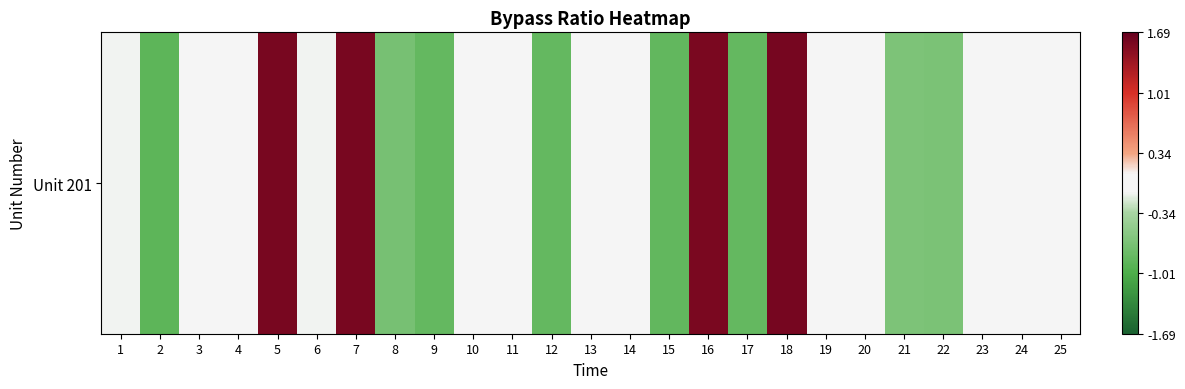

Rank the categories by value from lowest to highest.

2, 15, 17, 12, 9, 8, 22, 21, 6, 1, 23, 25, 4, 19, 11, 20, 14, 3, 13, 10, 24, 16, 7, 5, 18